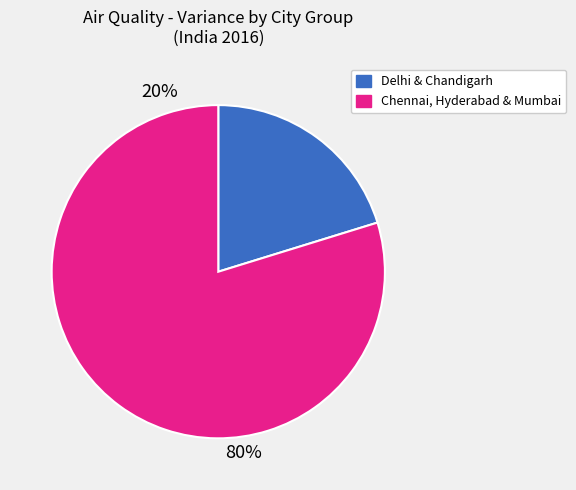

True or false: Delhi & Chandigarh accounts for 34% of the total.

False